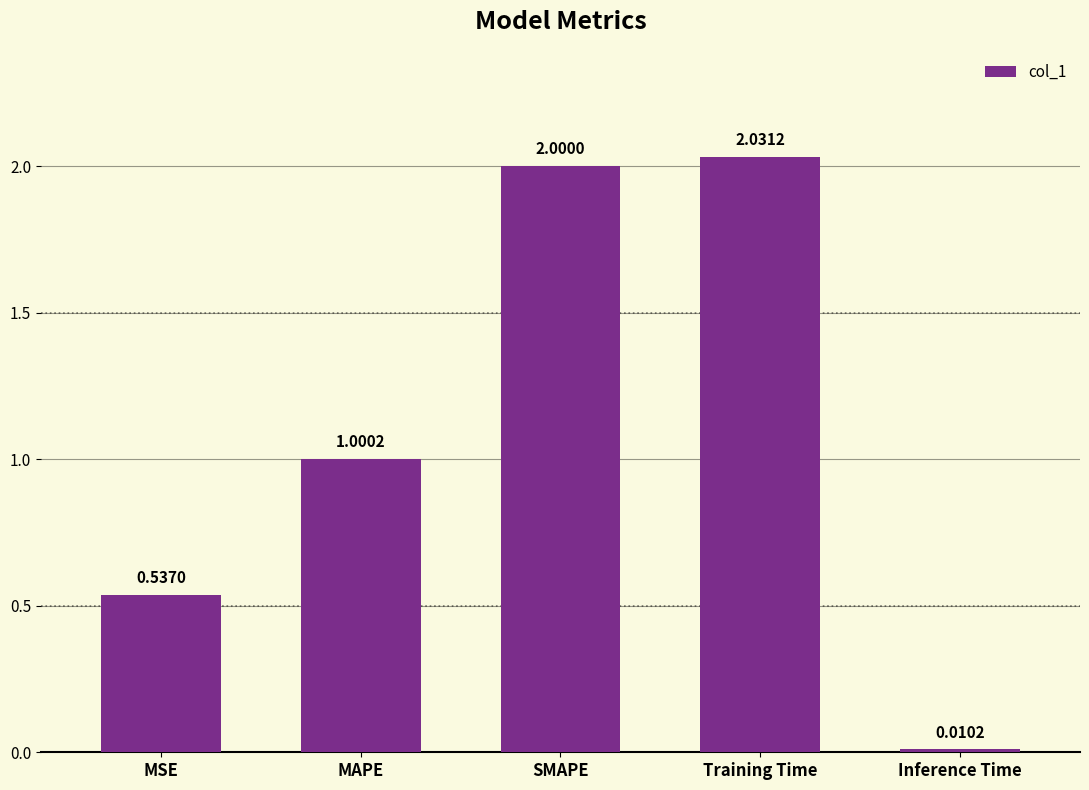

What is the change in value from MSE to SMAPE?

+1.5